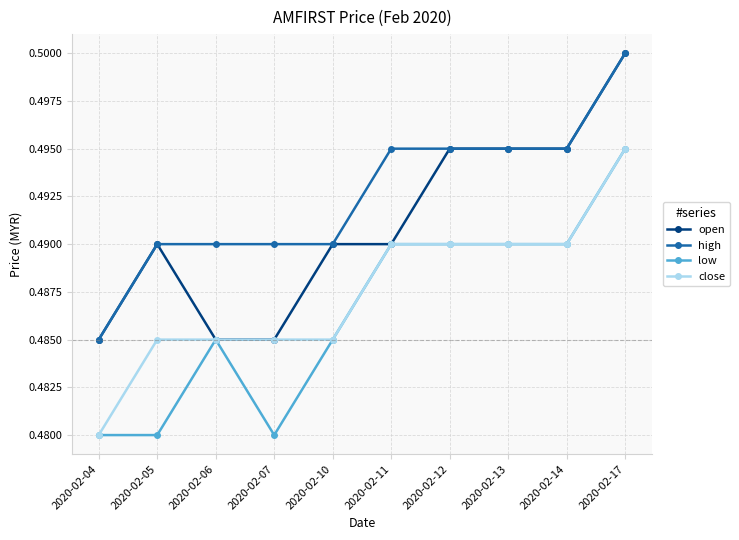

Which label corresponds to the largest value in the chart?

2020-02-17